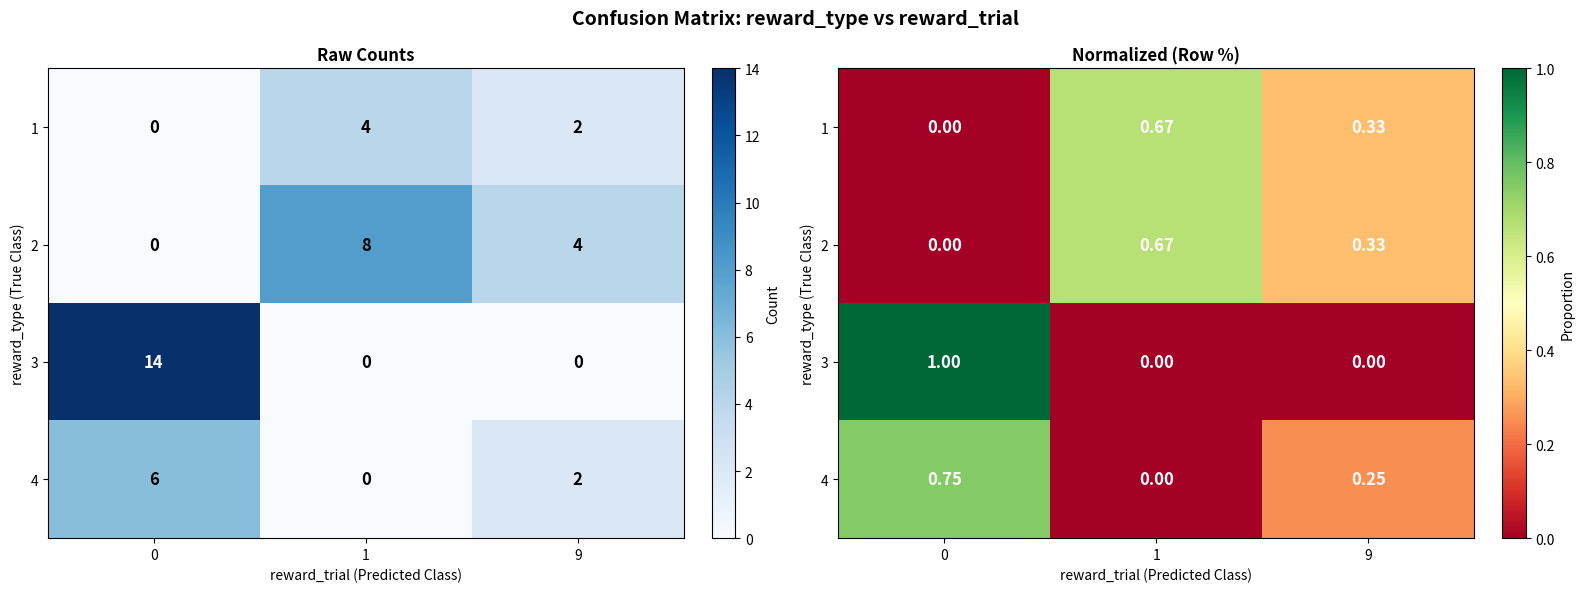

Is it true that row_3 equals 0.8 at 0?

True